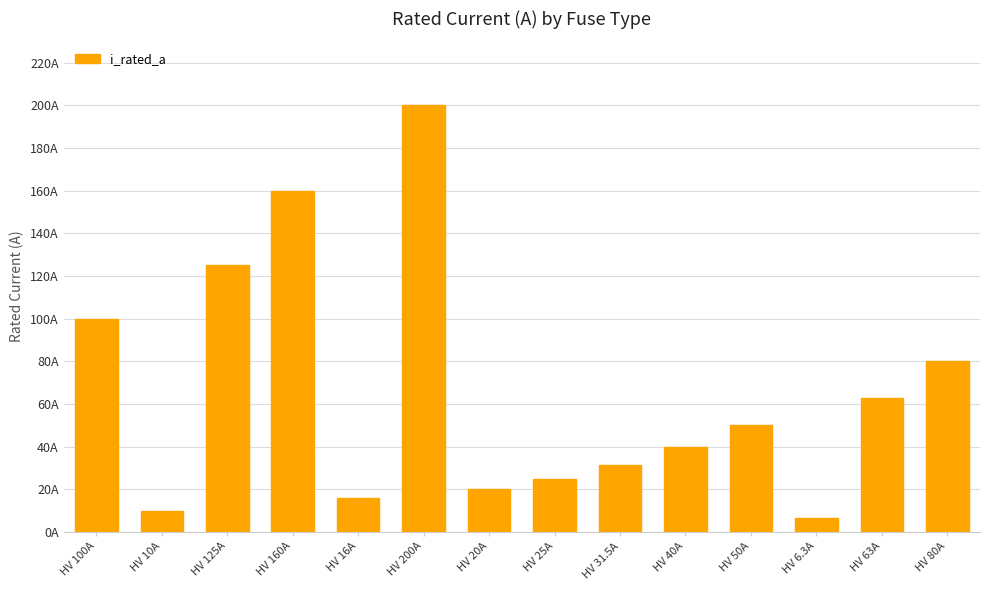

What is the difference between the second highest and second lowest values?

150.0